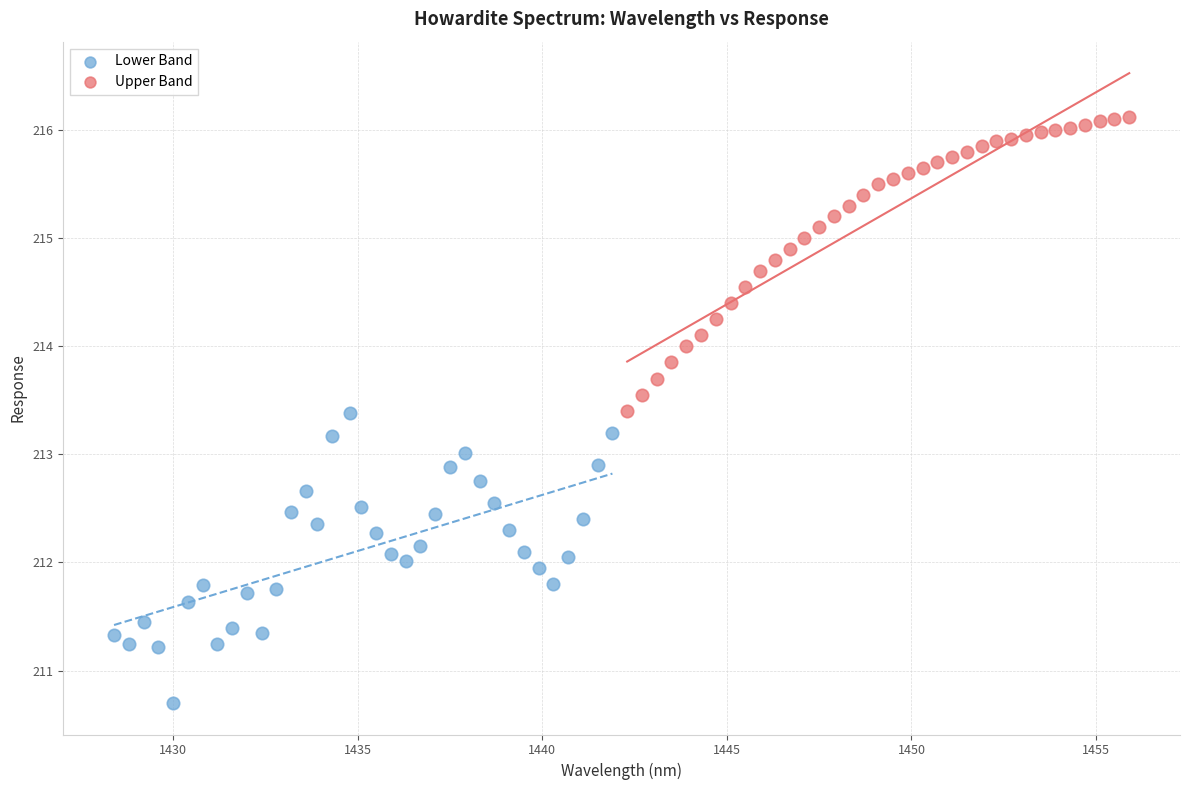

Which series reaches the minimum Y coordinate?

Lower Band